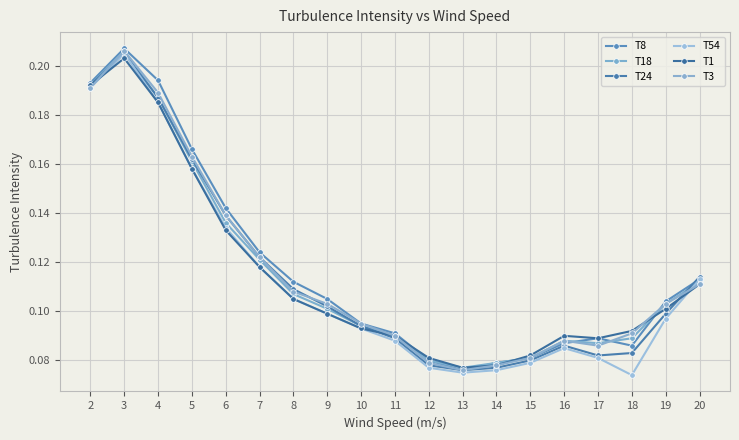

What is the smallest value displayed?

0.1